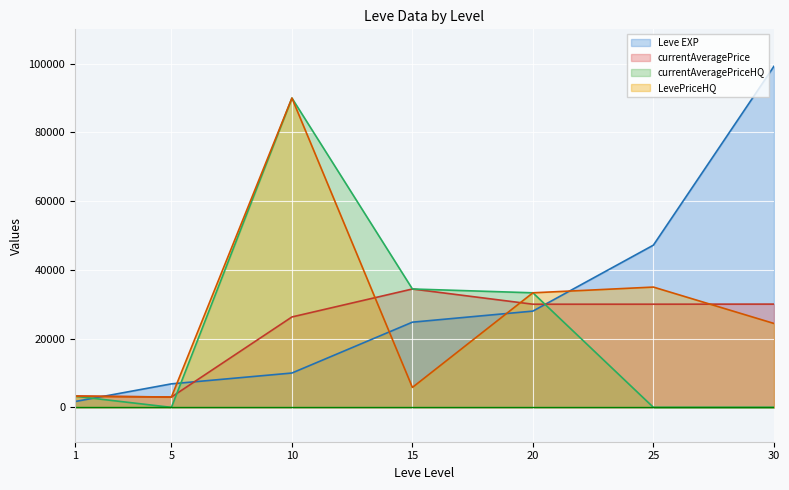

What is the sum of all Leve EXP values?

217740